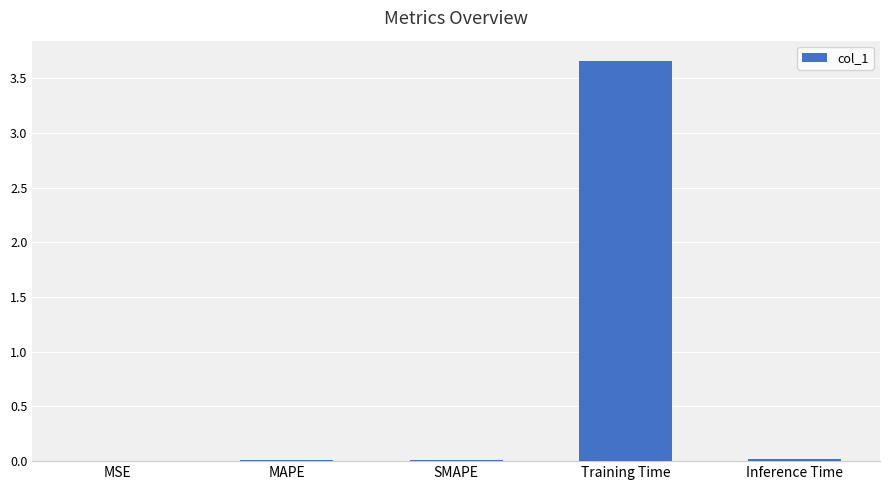

How many series are shown in this chart?

1